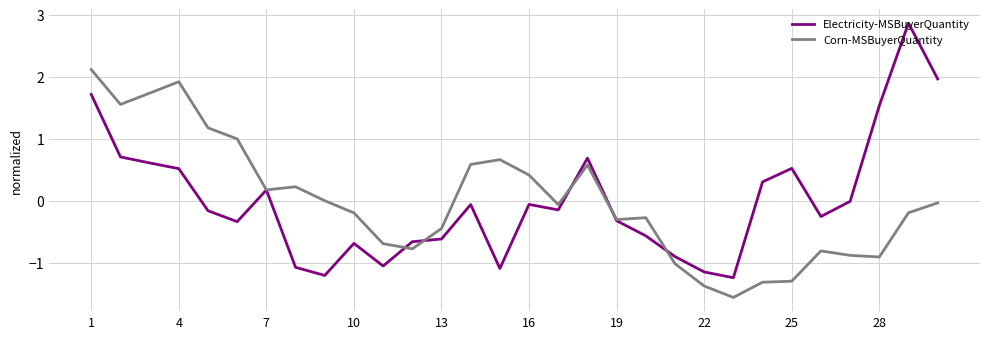

List the series in order of their peak value, lowest first.

Corn-MSBuyerQuantity, Electricity-MSBuyerQuantity